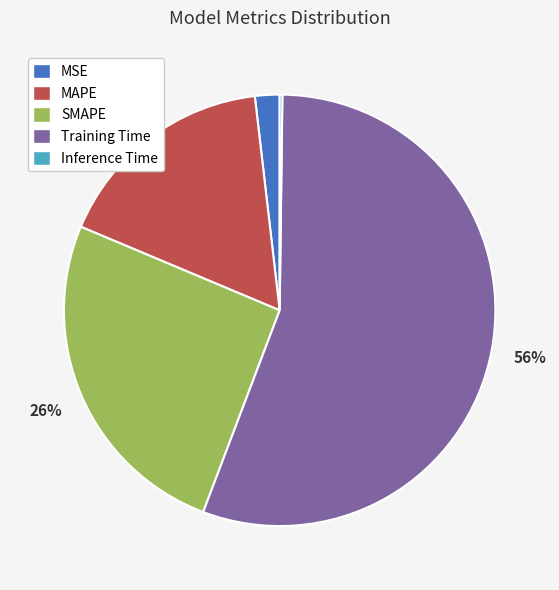

True or false: SMAPE accounts for 17% of the total.

False